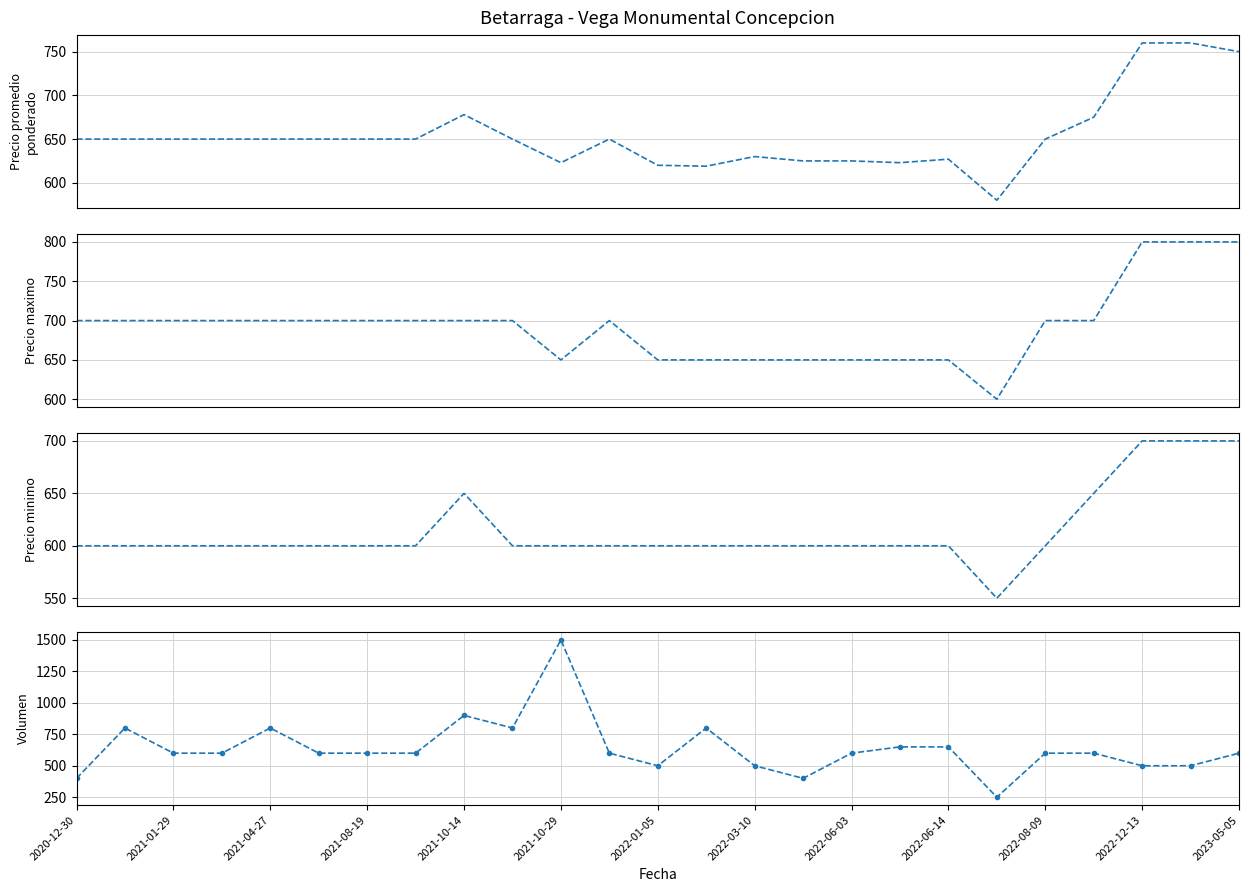

What is the maximum value shown in the chart?

1500